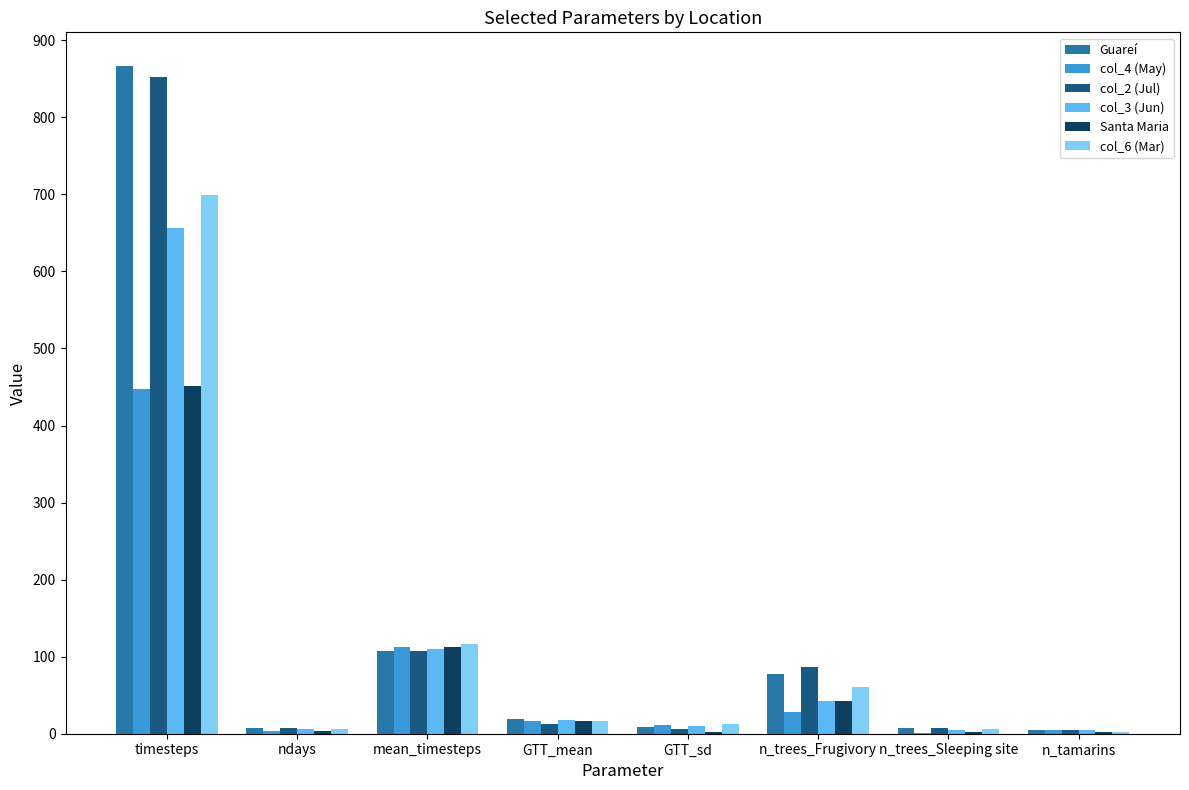

True or false: col_4 (May) has a value of 11.0 at GTT_sd.

True